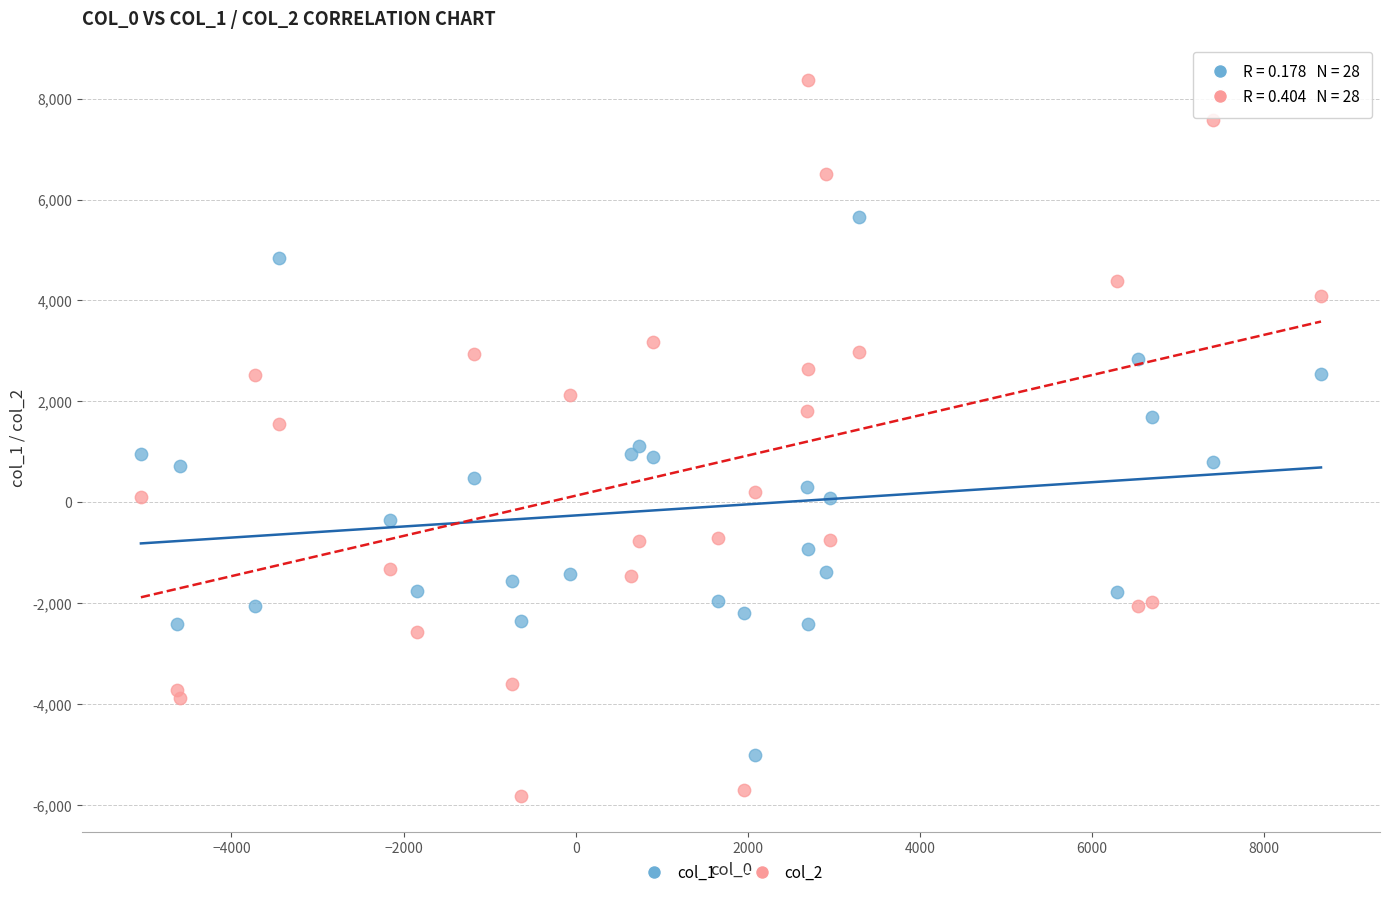

Which series contains the lowest Y value?

col_2